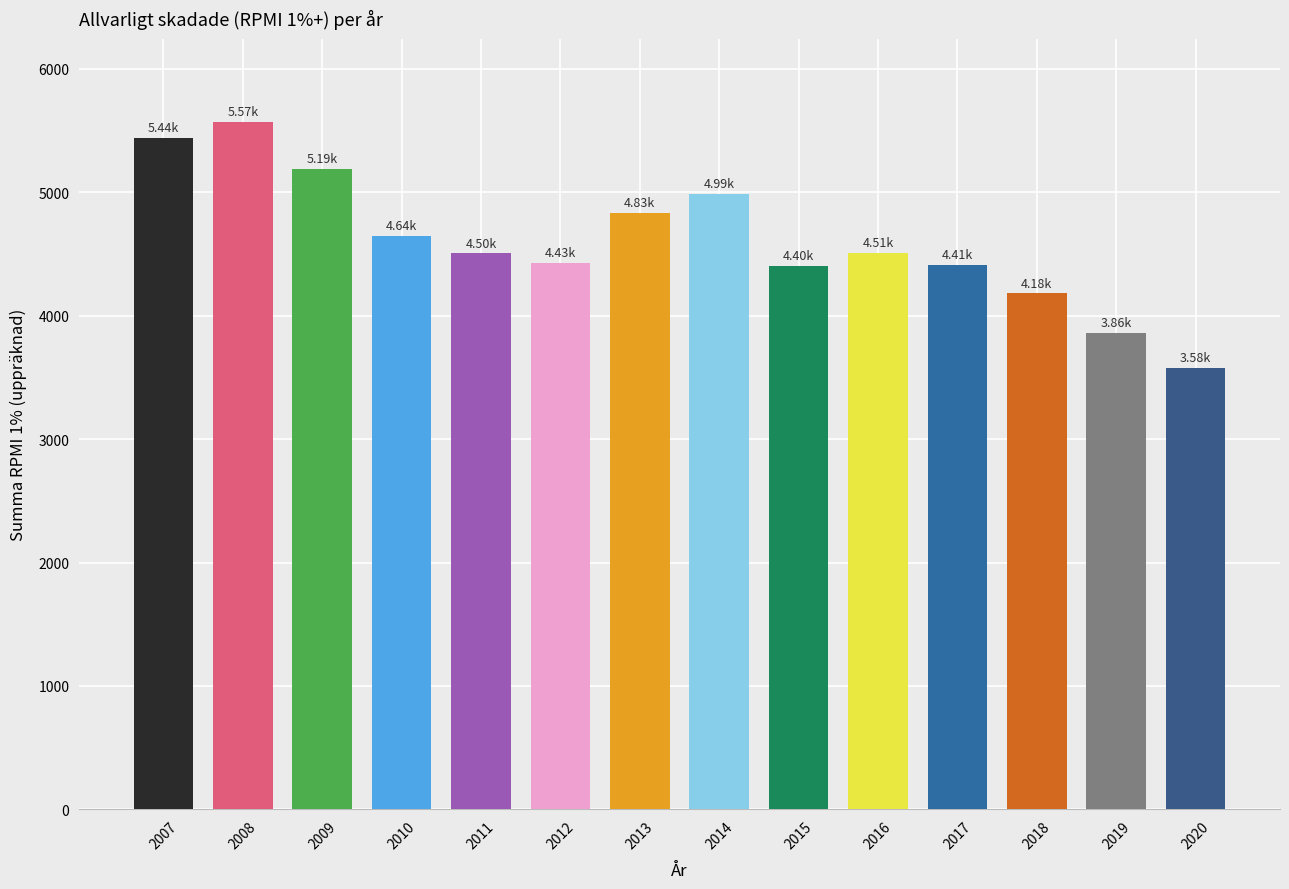

How many values are below 4509?

7